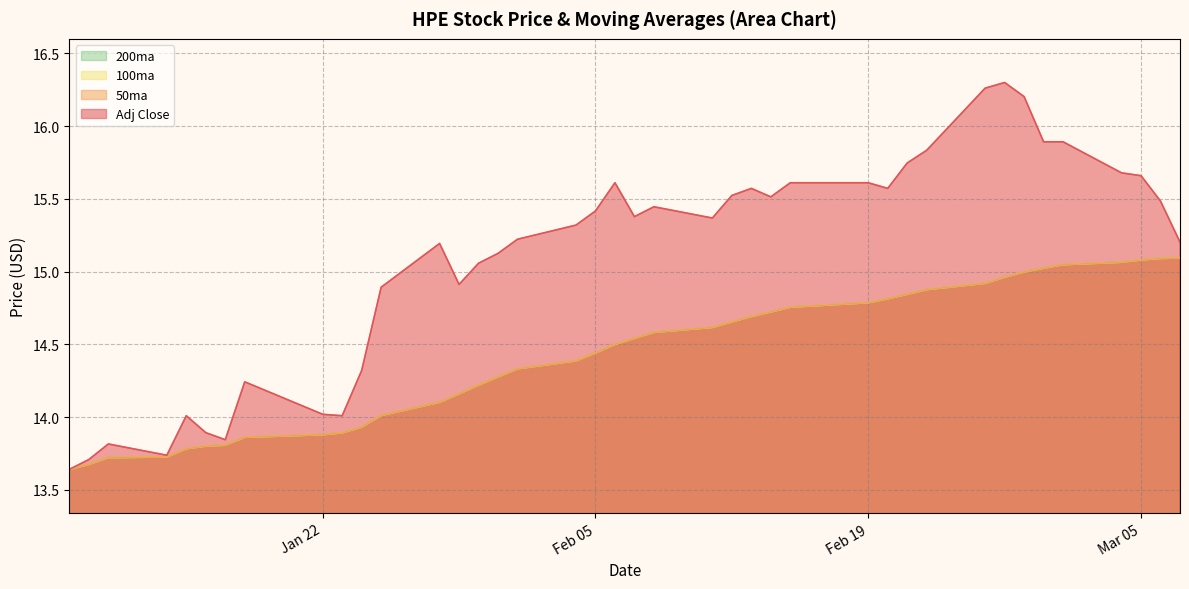

How many lines are shown in the chart?

4